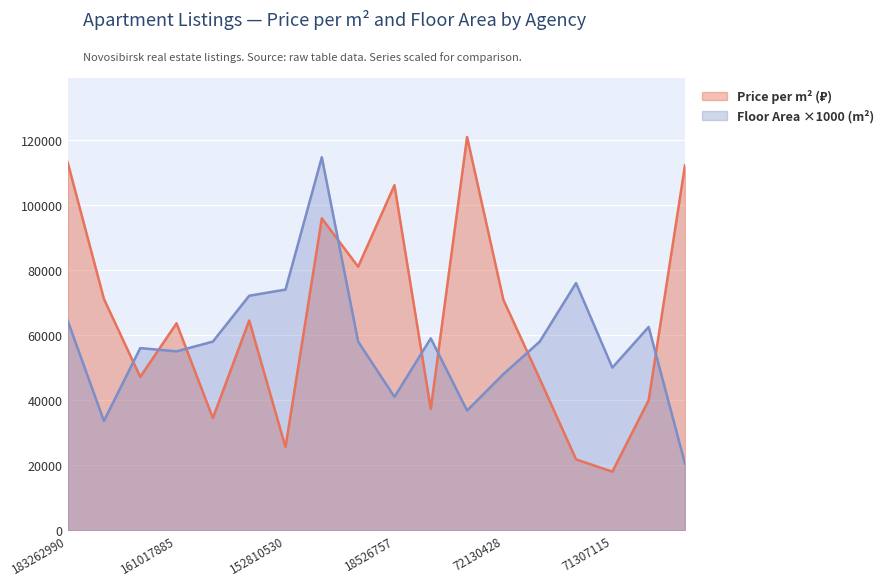

How many lines are shown in the chart?

2